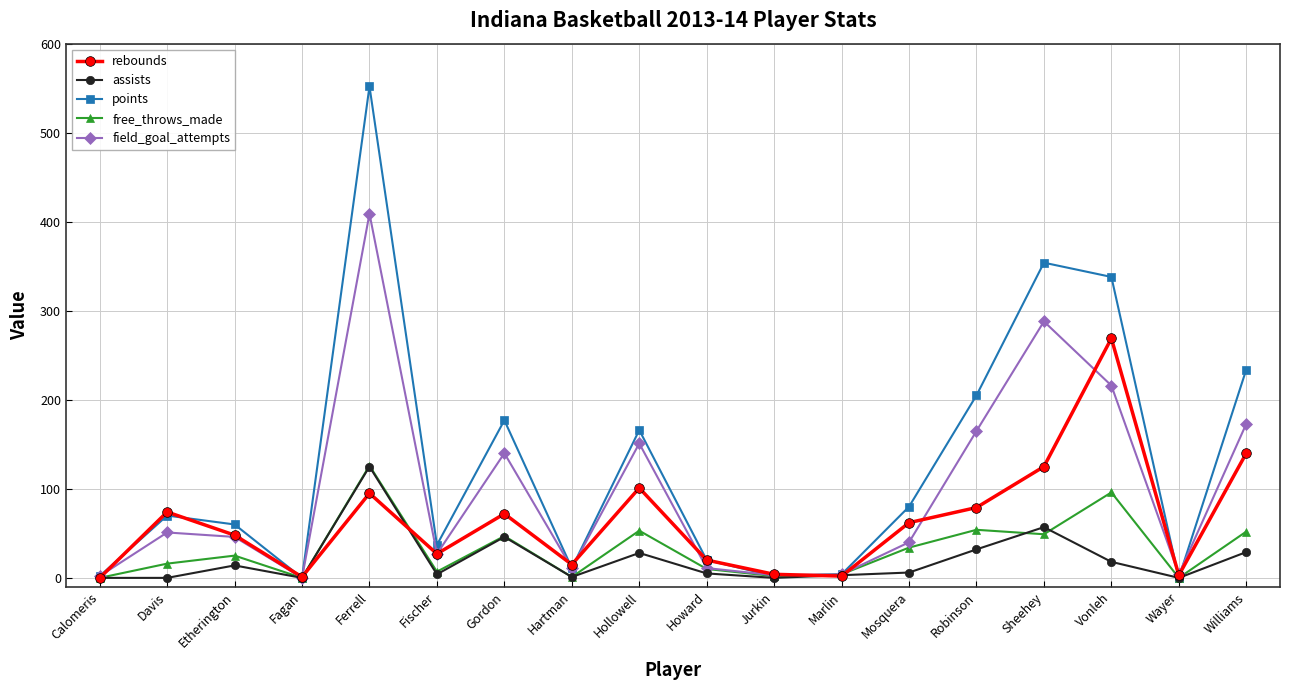

True or false: rebounds and free_throws_made intersect in this chart.

True